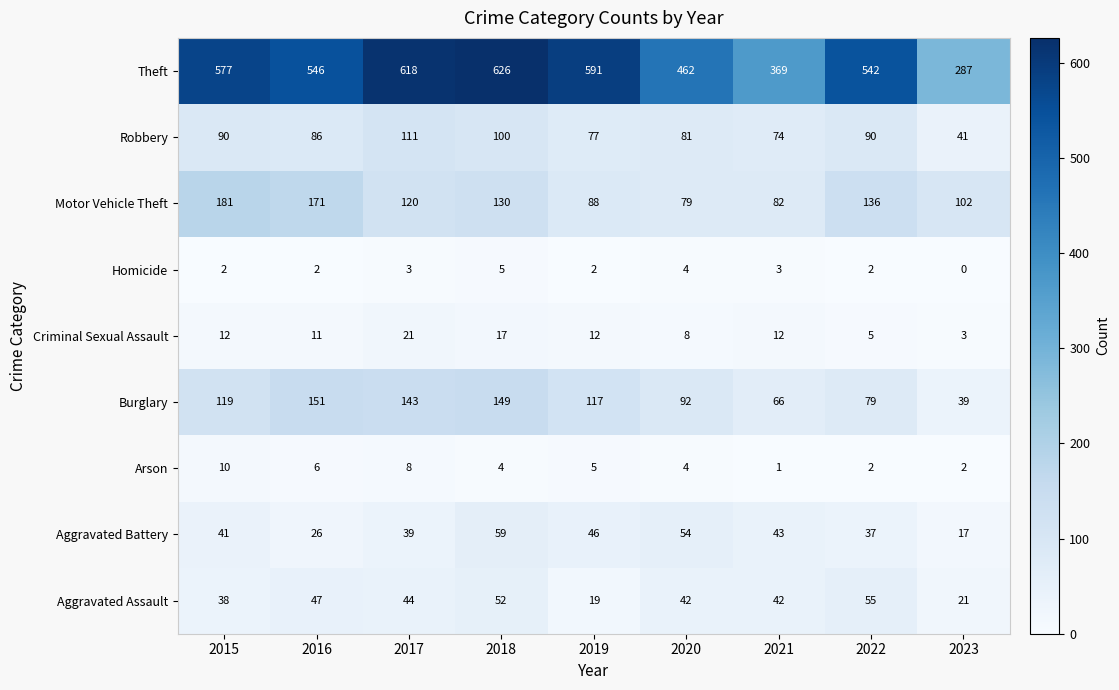

At 2021, list the series in order from smallest to largest.

Arson, Homicide, Criminal Sexual Assault, Aggravated Assault, Aggravated Battery, Burglary, Robbery, Motor Vehicle Theft, Theft